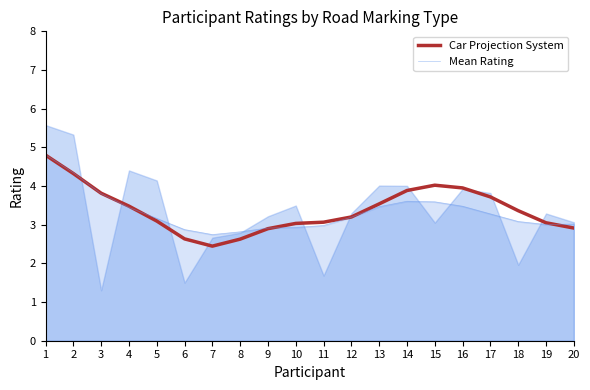

Where is the first local maximum for Mean Rating?

14